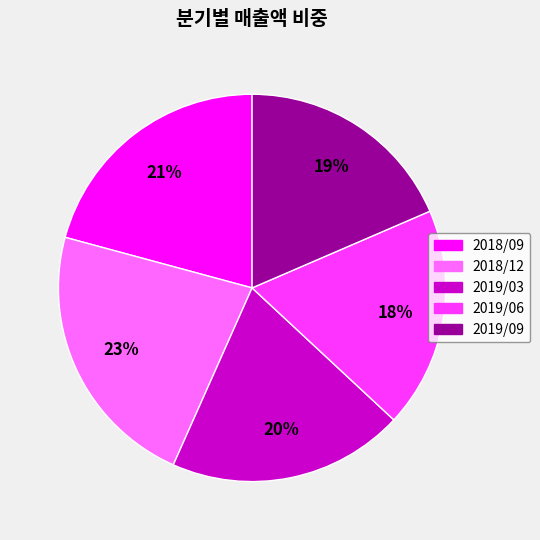

Combined, do 2019/03 and 2018/09 account for over 50%?

No